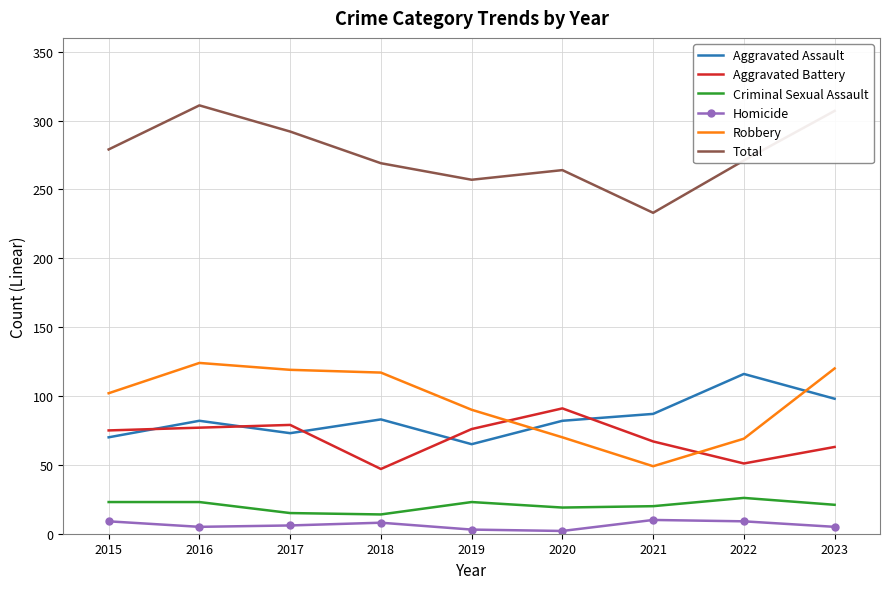

True or false: Aggravated Assault and Total intersect in this chart.

False